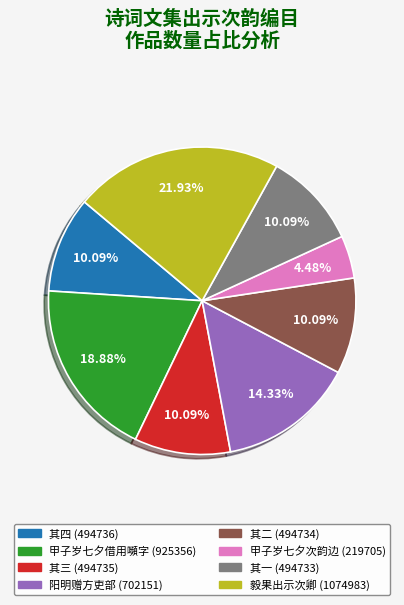

Approximately how many times larger is the value at 其四 (494736) compared to 毅果出示次卿 (1074983)?

0.5